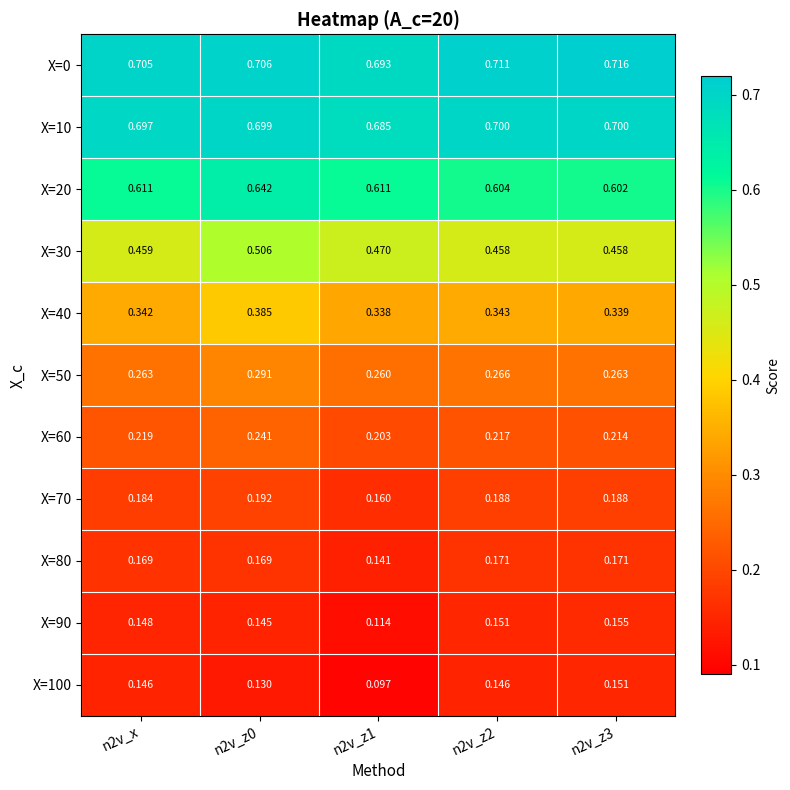

Is the value of X=80 at n2v_x greater than the value of X=30 at n2v_z1?

No